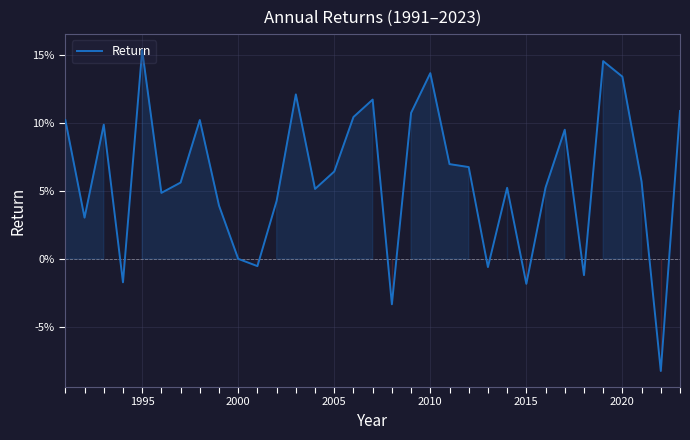

Does the chart display data point markers on the line(s)?

No